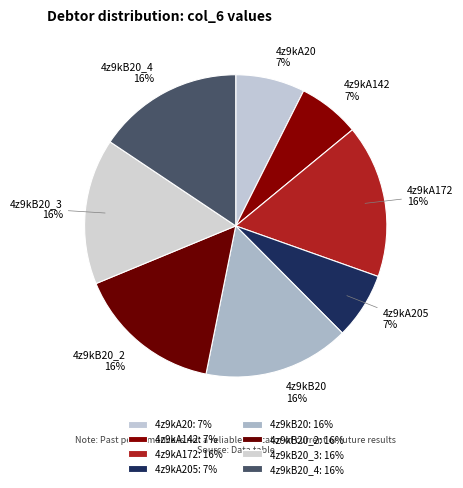

Is it true that 4z9kA20 is 1% of the pie?

False